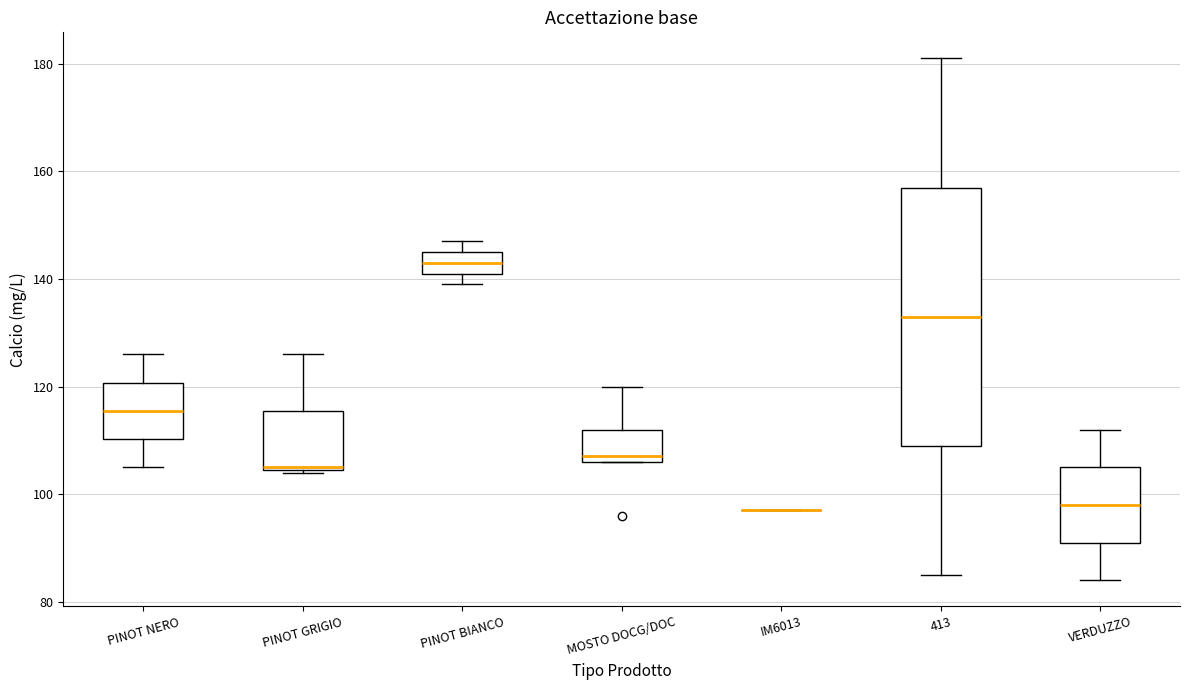

Comparing the boxes themselves (not the whiskers), which one is the tallest?

413